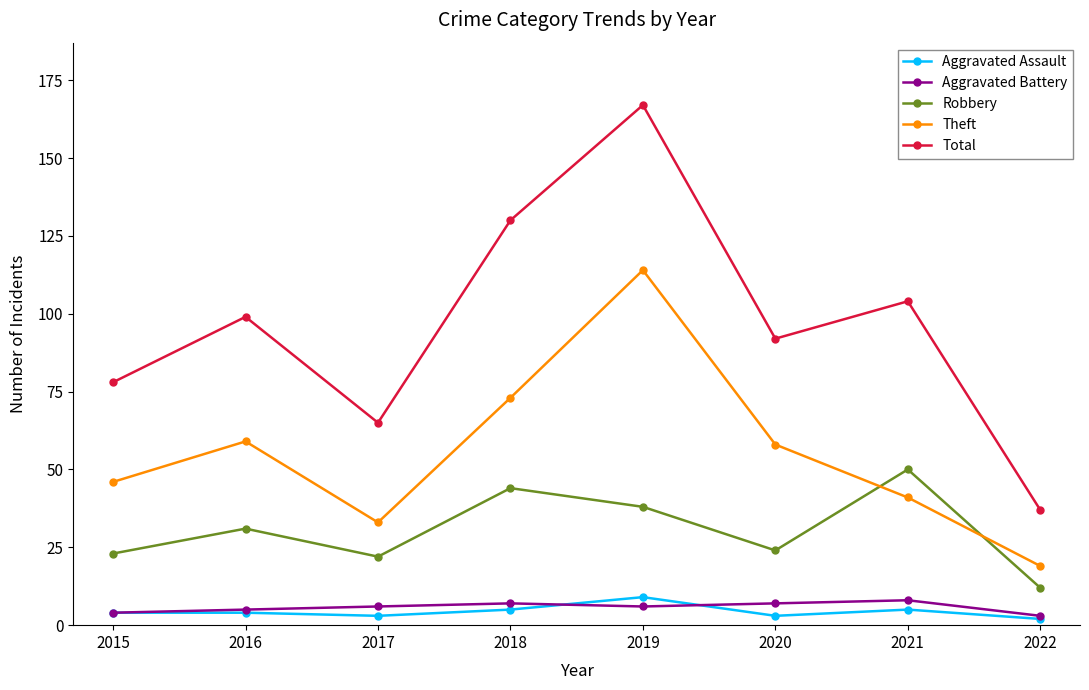

Does the chart display data point markers on the line(s)?

Yes